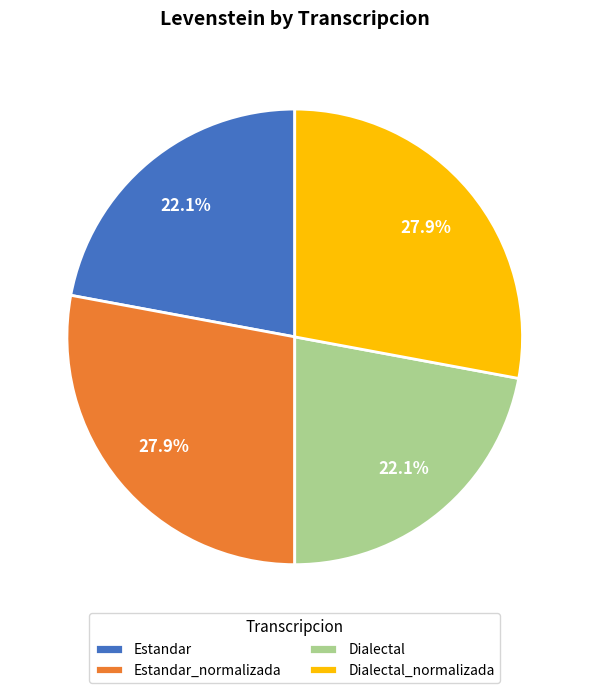

How many slices are in this pie chart?

4